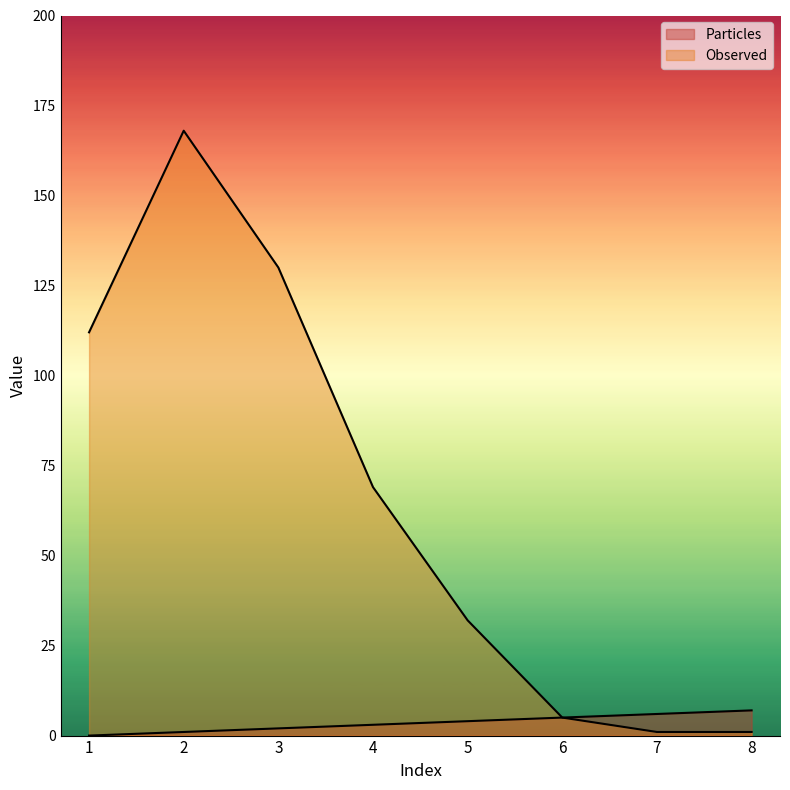

What is the difference between the highest and lowest values at 3?

128